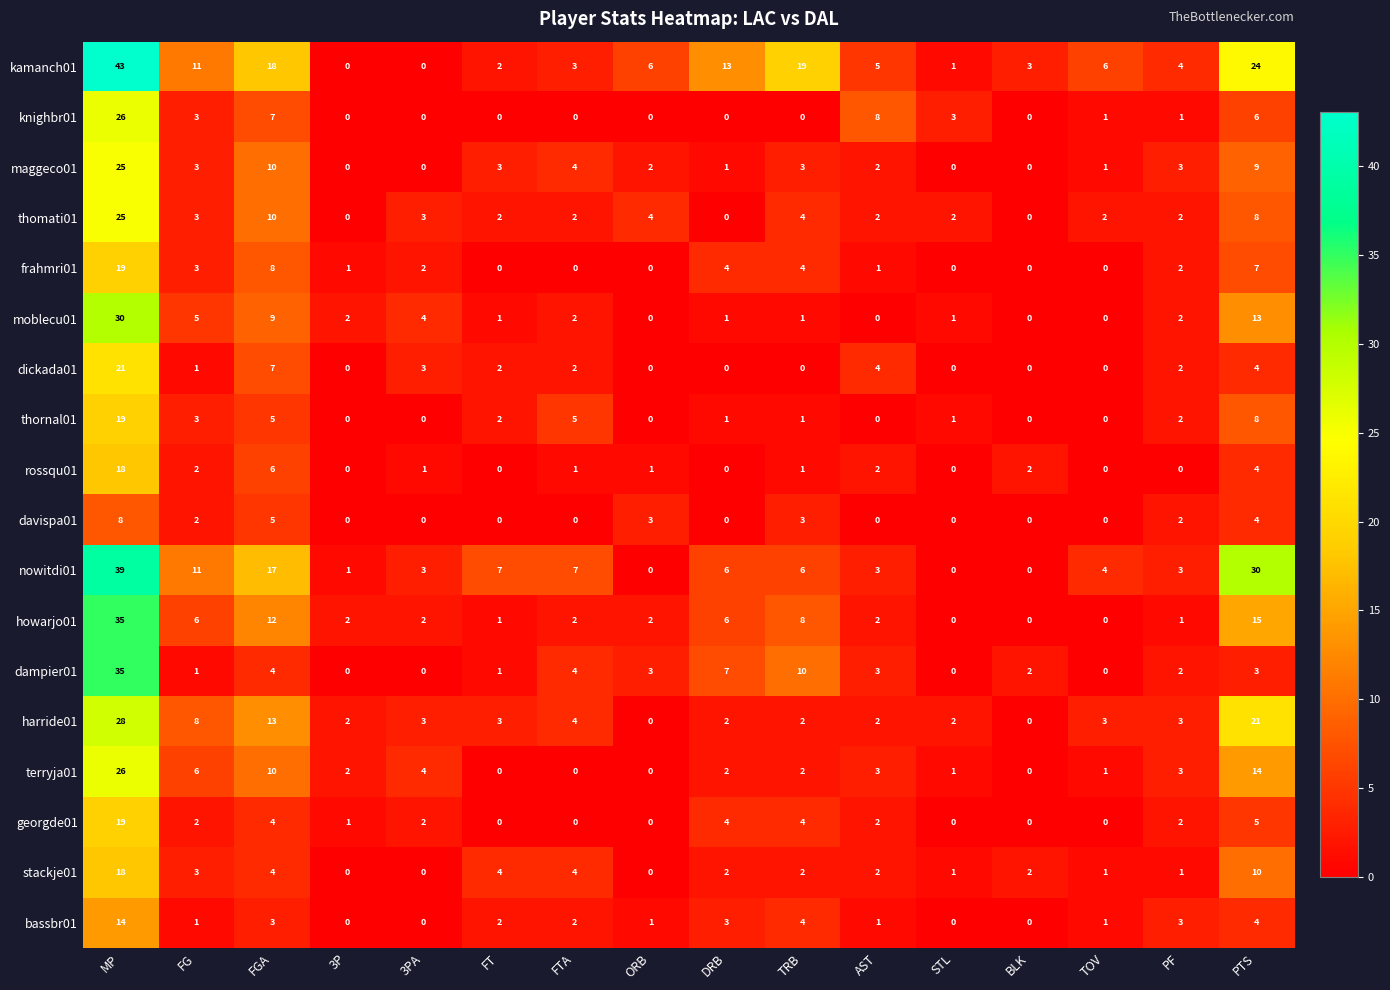

At which label does bassbr01 reach its peak?

MP